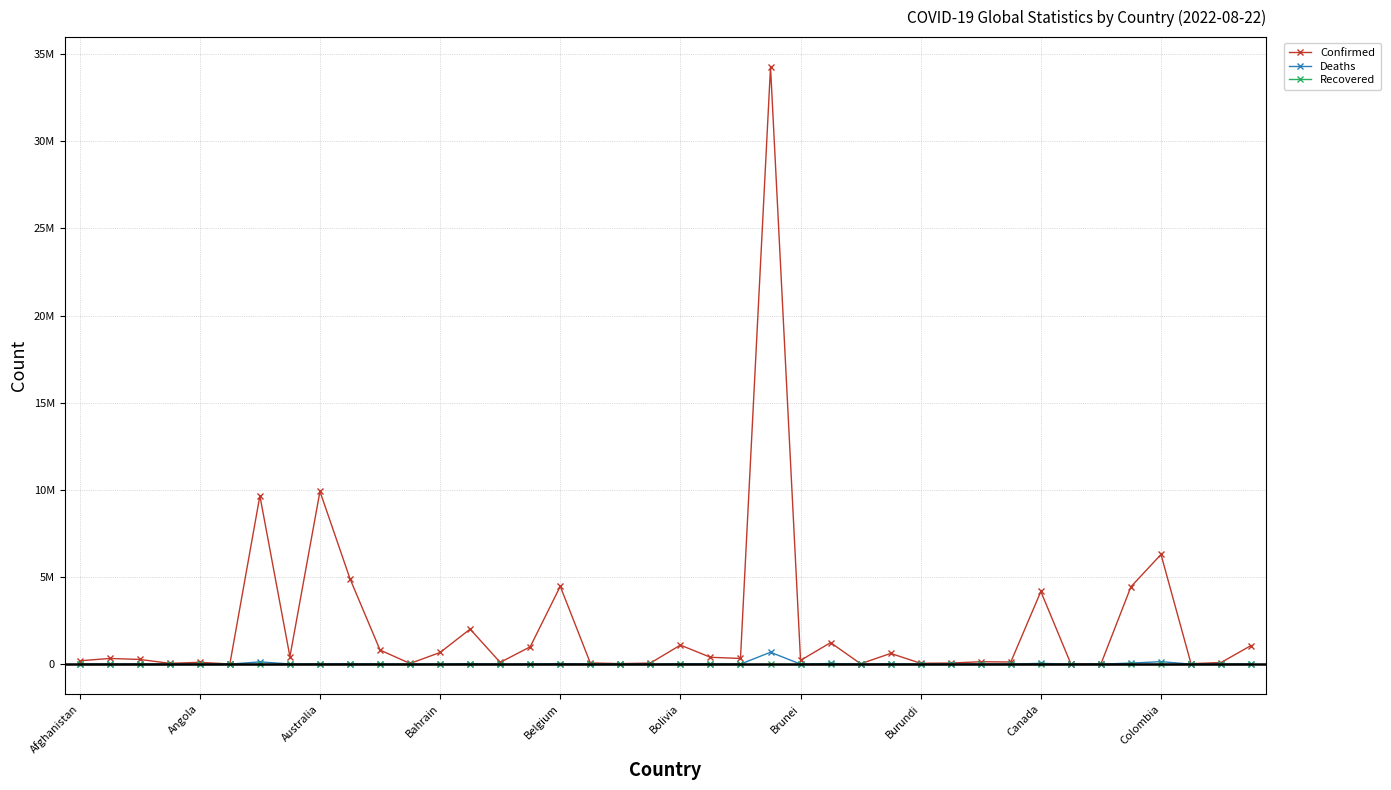

How many lines are shown in the chart?

3